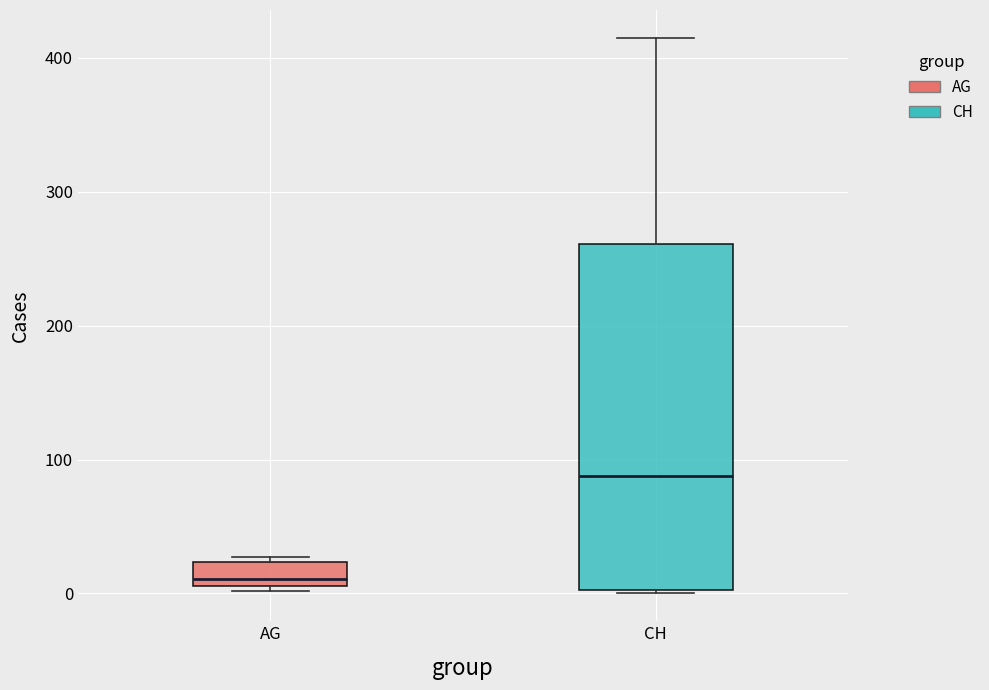

Comparing the boxes themselves (not the whiskers), which one is the tallest?

CH